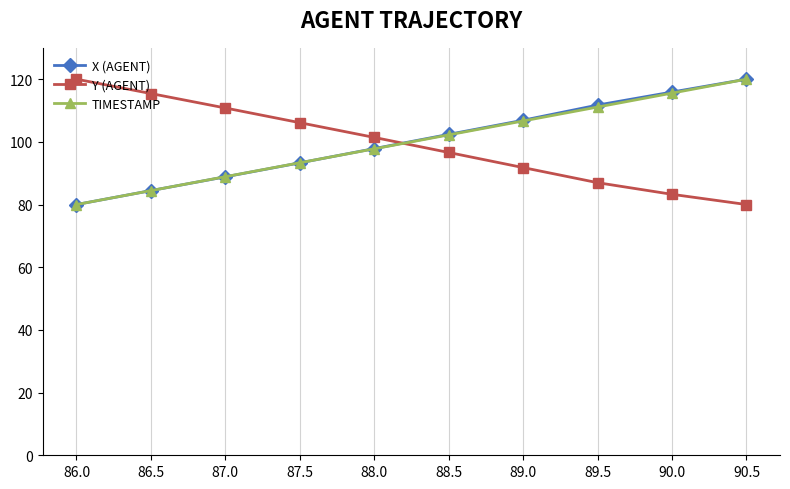

What is the total value across all series at 86.5?

284.3